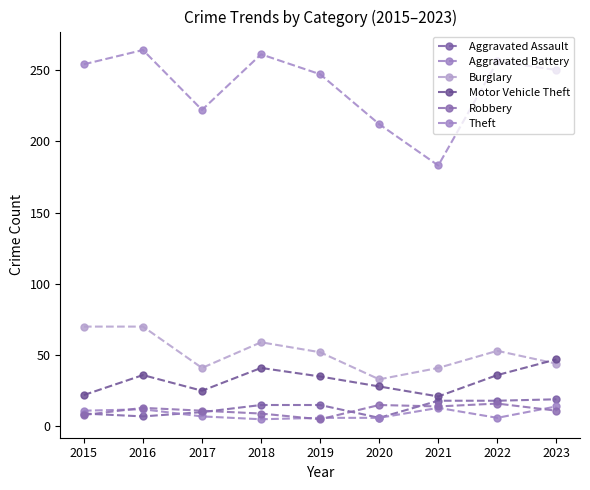

List the series in order of their peak value, highest first.

Theft, Burglary, Motor Vehicle Theft, Aggravated Assault, Robbery, Aggravated Battery